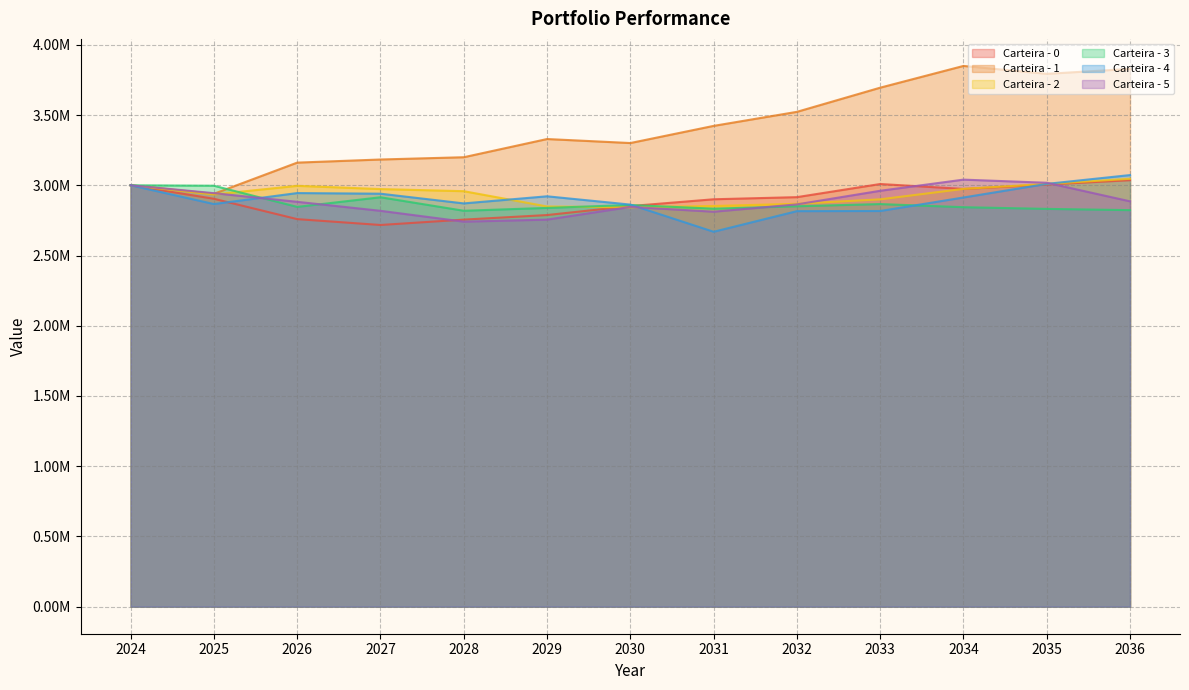

What is the difference between the Carteira - 5 values at 2034 and 2031?

228317.9